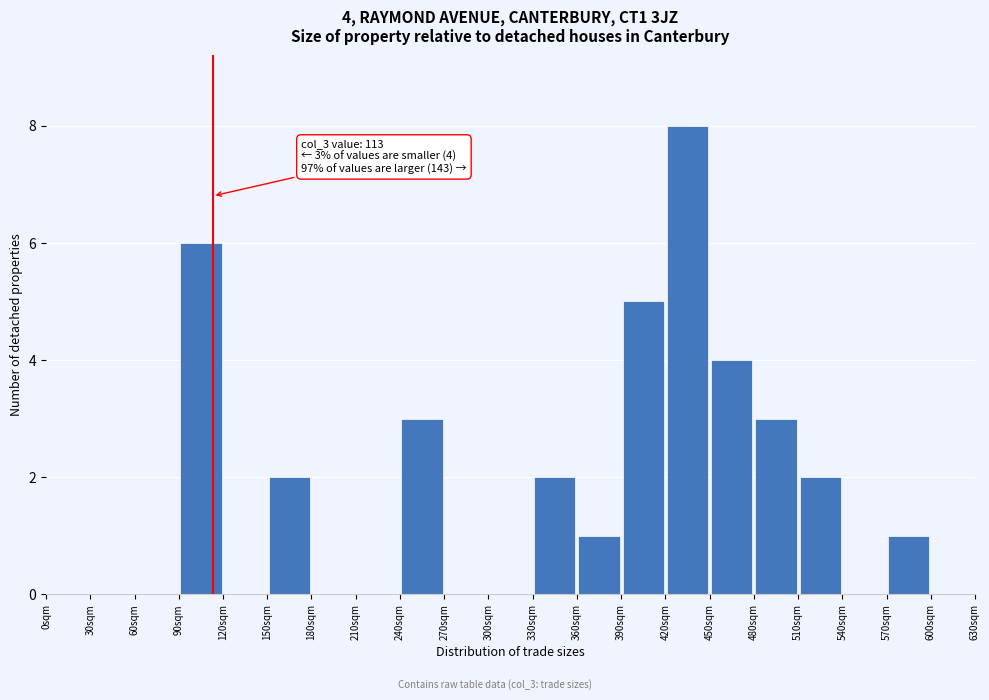

Over which range of the x-axis is the bar tallest?

420 to 450